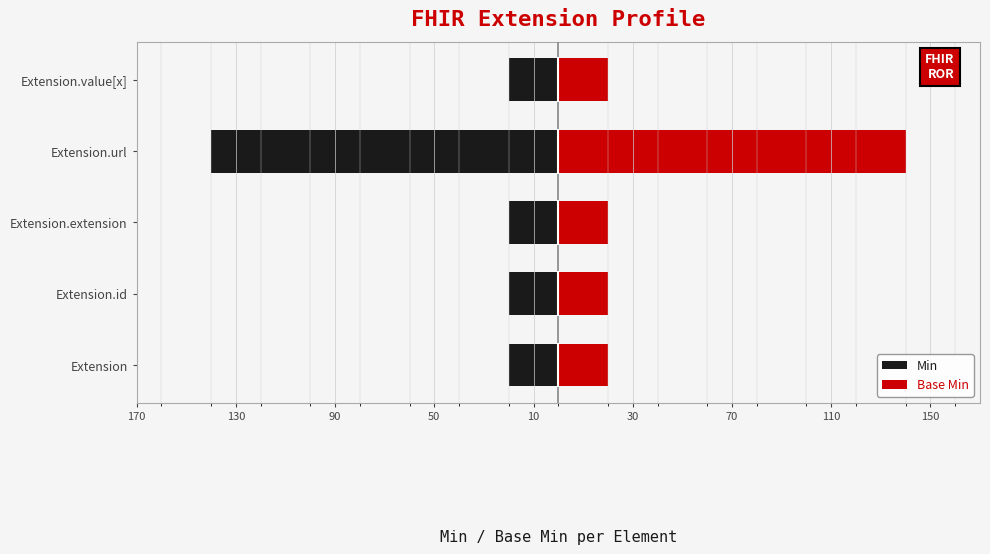

Reading left to right, what are all the values shown in this chart?

Min: -20	-20	-20	-140	-20
Base Min: 20	20	20	140	20